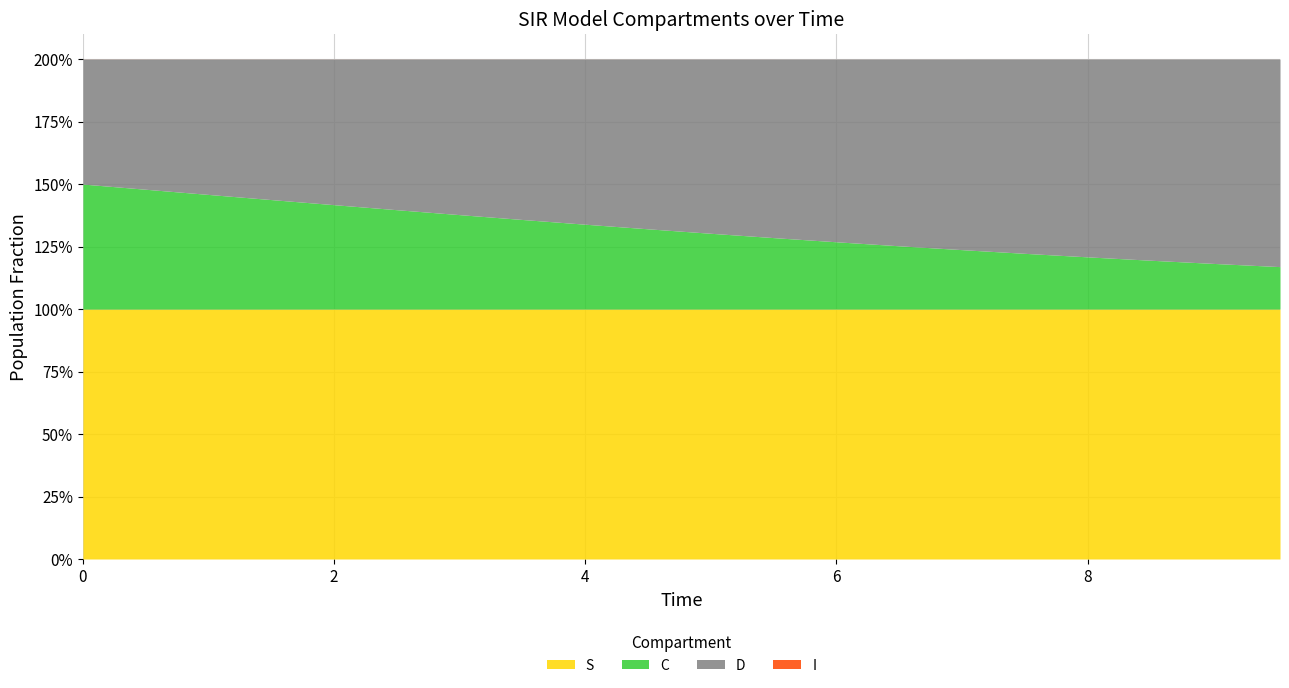

At which label does D reach its peak?

9.531772575250836